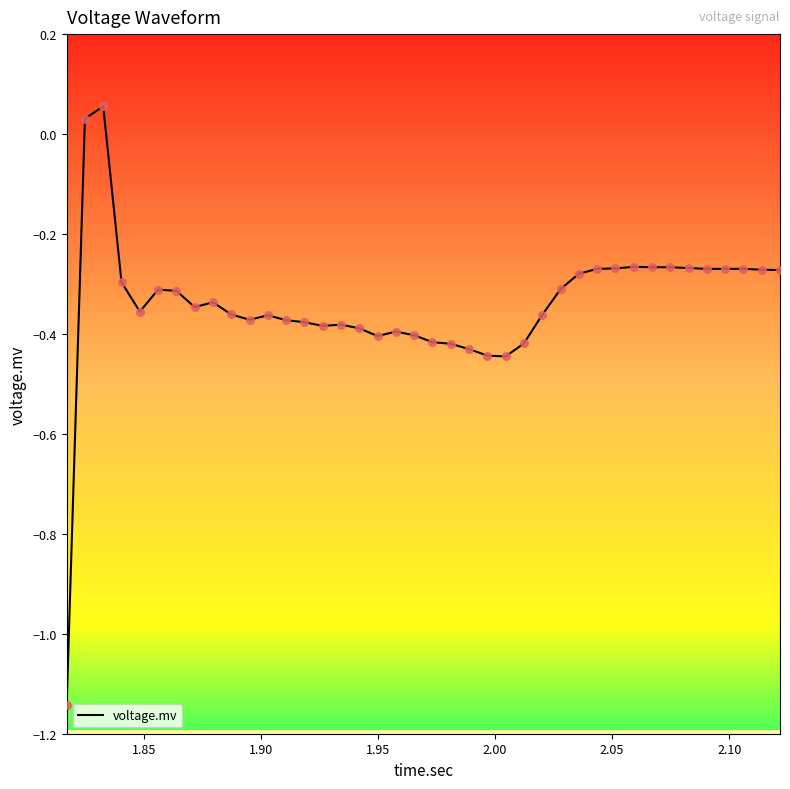

What is the difference between the maximum and minimum values?

1.2